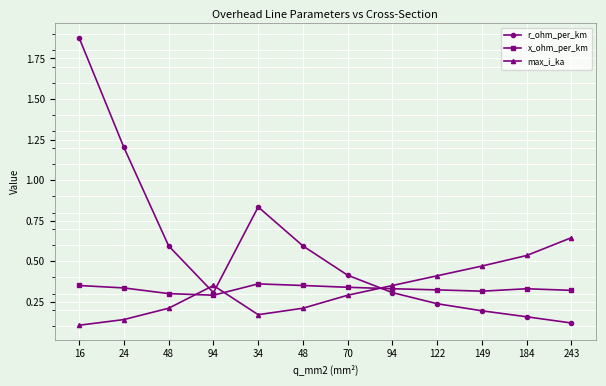

Between which two adjacent categories do r_ohm_per_km and x_ohm_per_km first intersect?

70 and 94